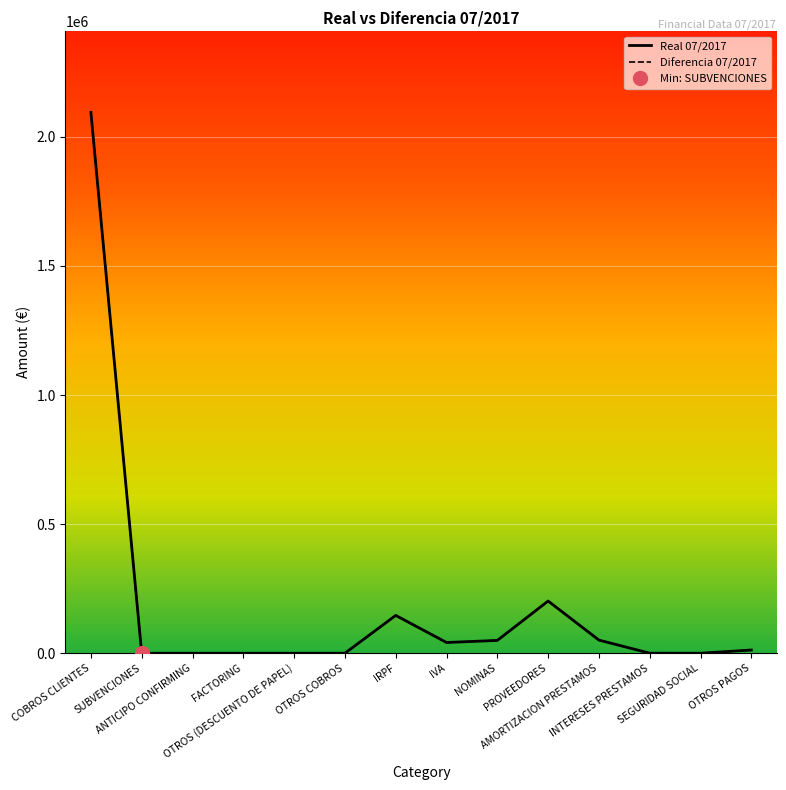

What is the label of the 7th point from the right?

IVA